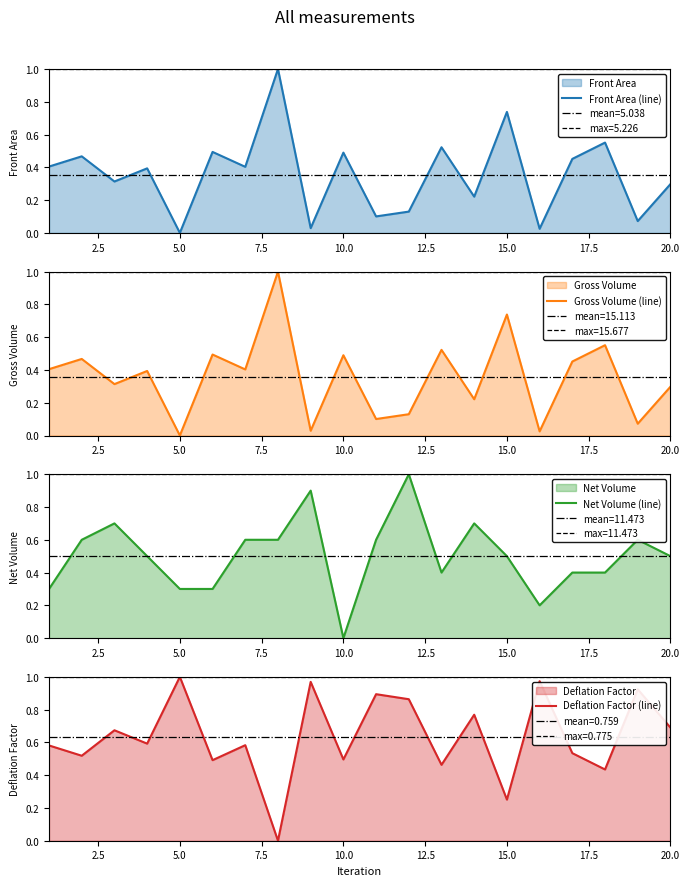

In Gross Volume (line), how many points are lower than both neighbors (excluding endpoints)?

8